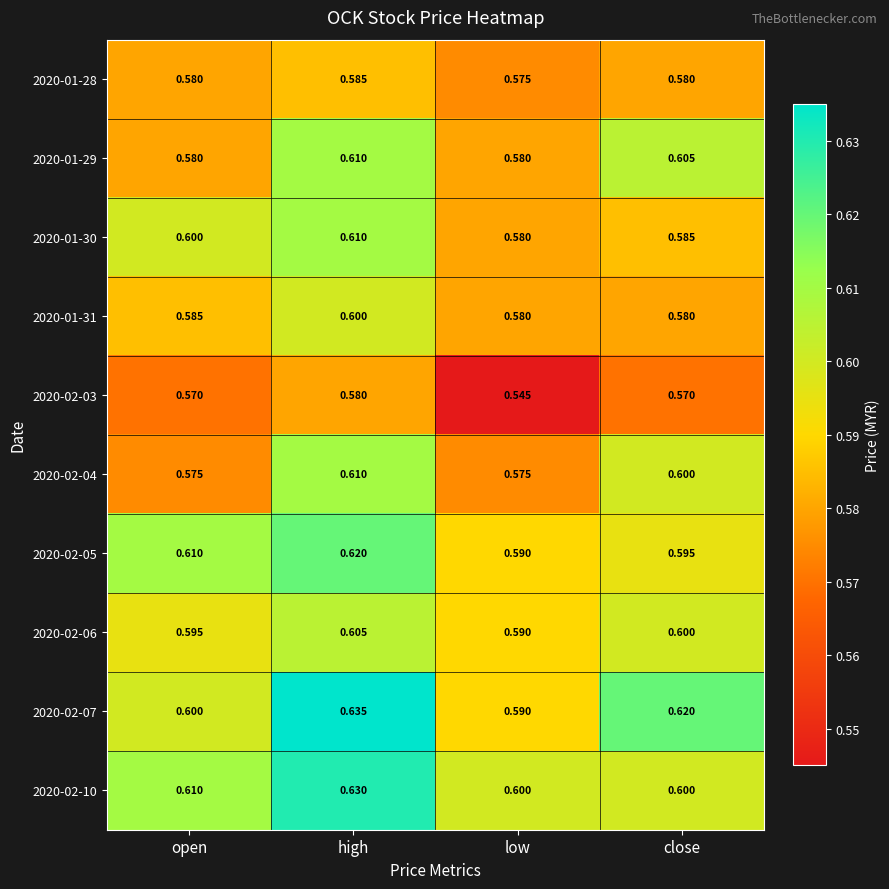

Which label corresponds to the smallest value in the chart?

low